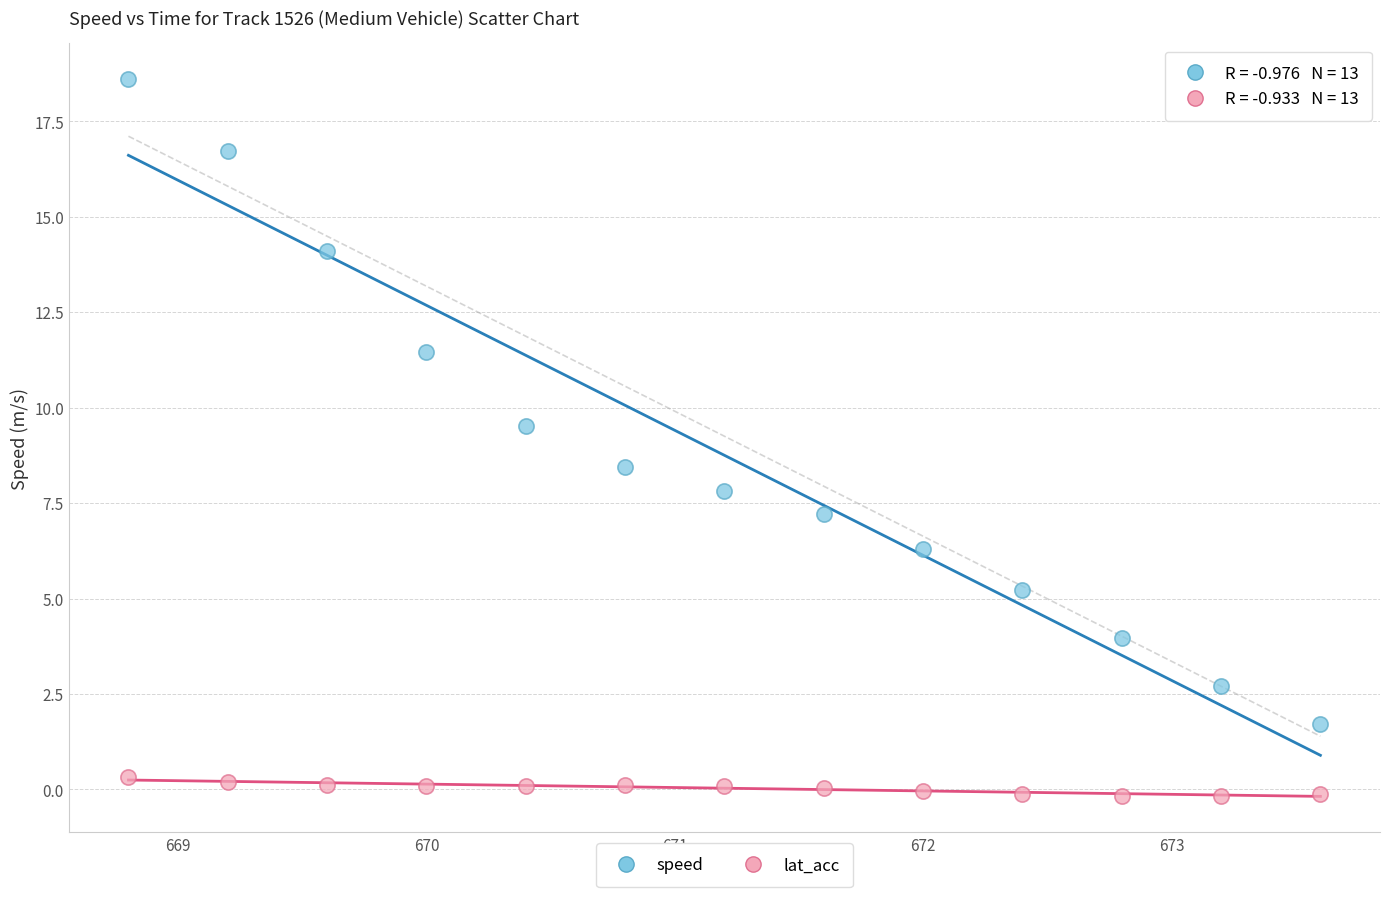

In the speed series, what Y value is closest to 10?

9.5